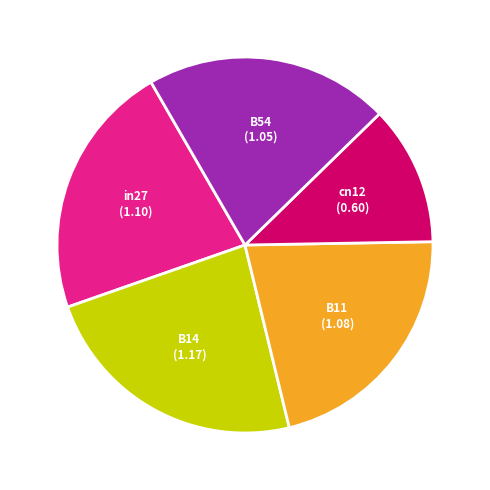

Is there a majority slice in this chart?

No